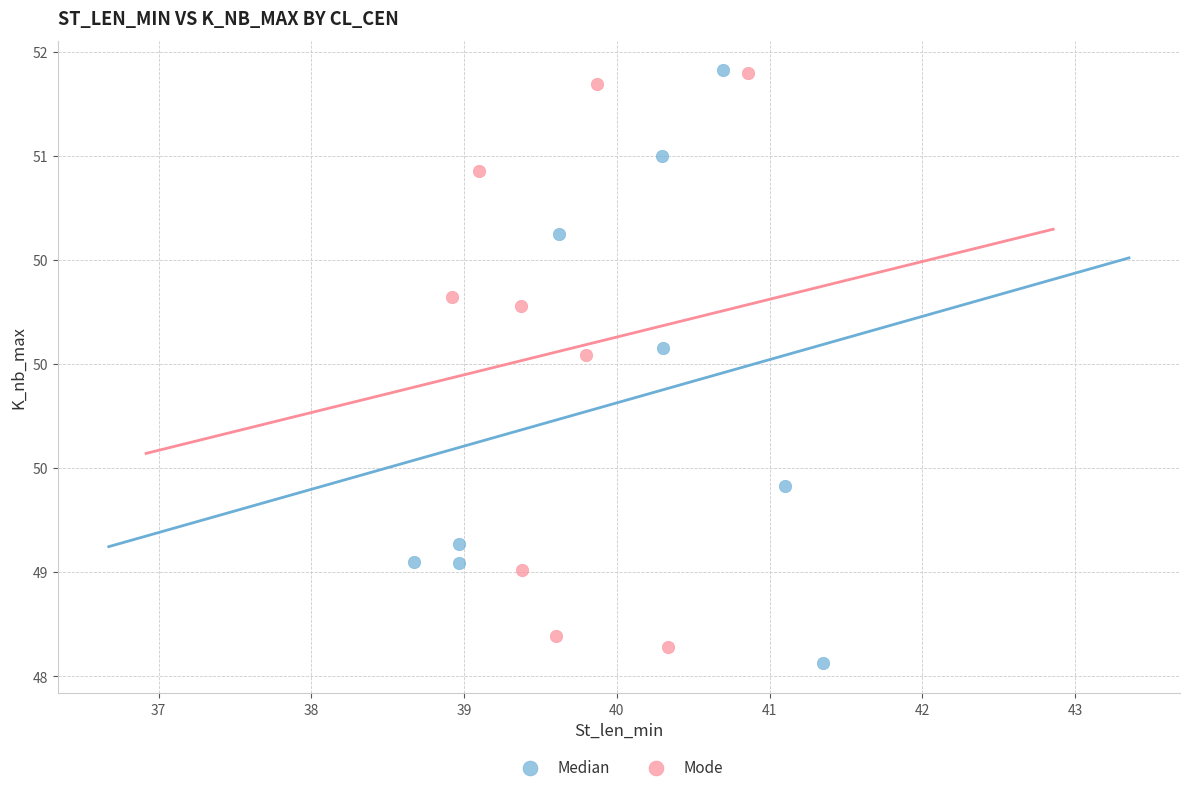

What are all the series names shown in the legend?

Median, Mode